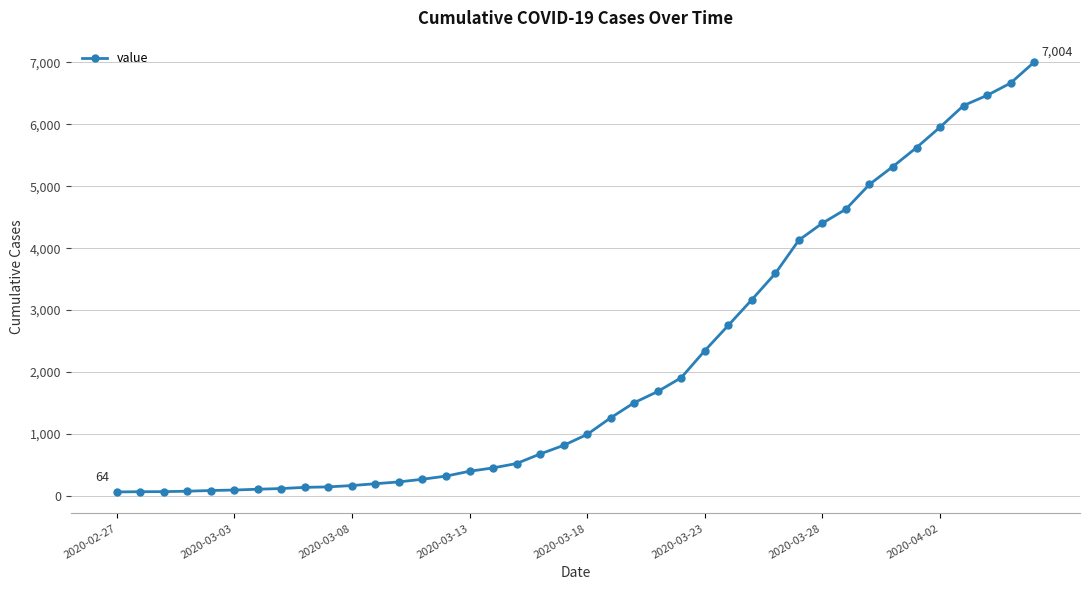

What is the maximum value shown in the chart?

7004